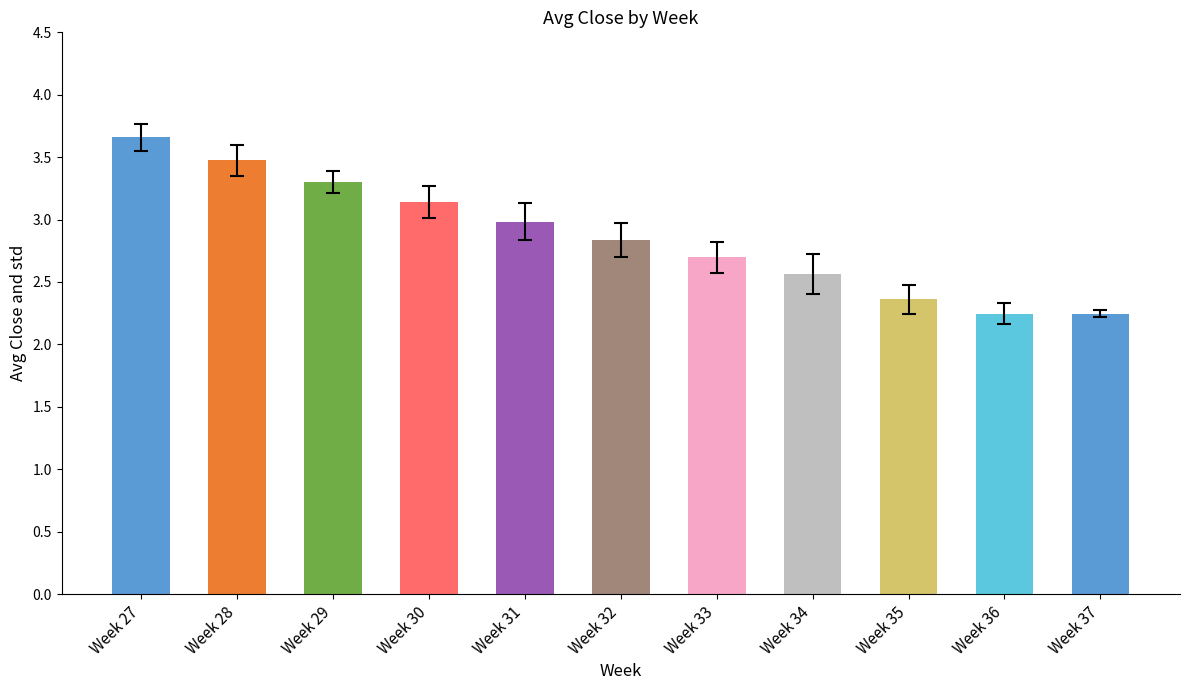

What is the sum of all values?

31.5